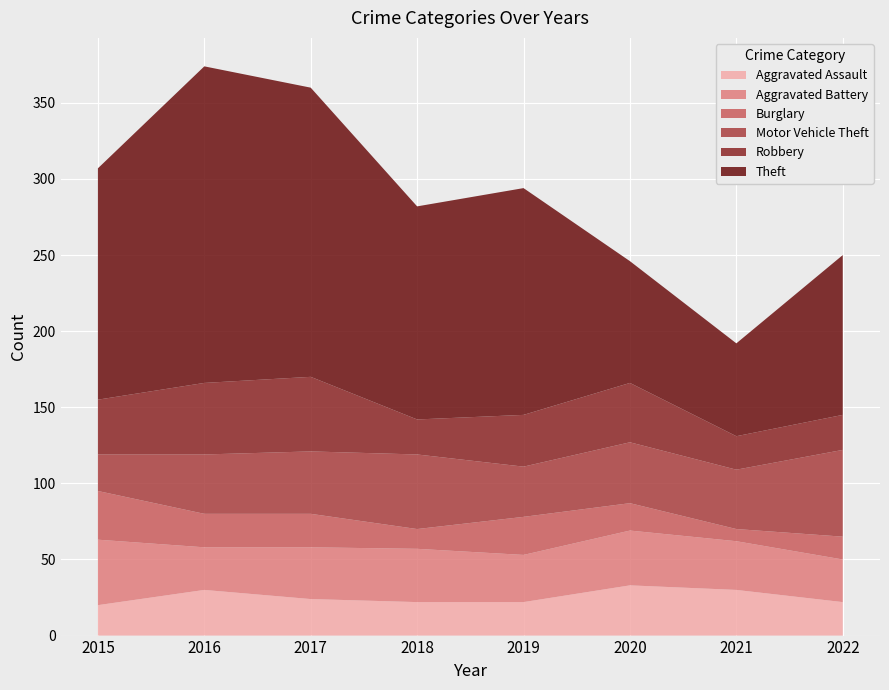

Which series has the largest range (max minus min)?

Theft